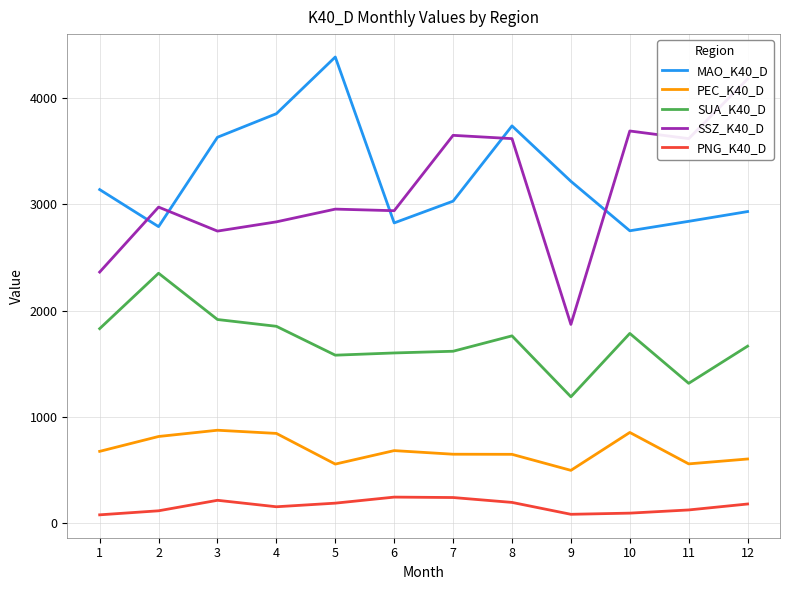

How many categories are shown in the chart?

12